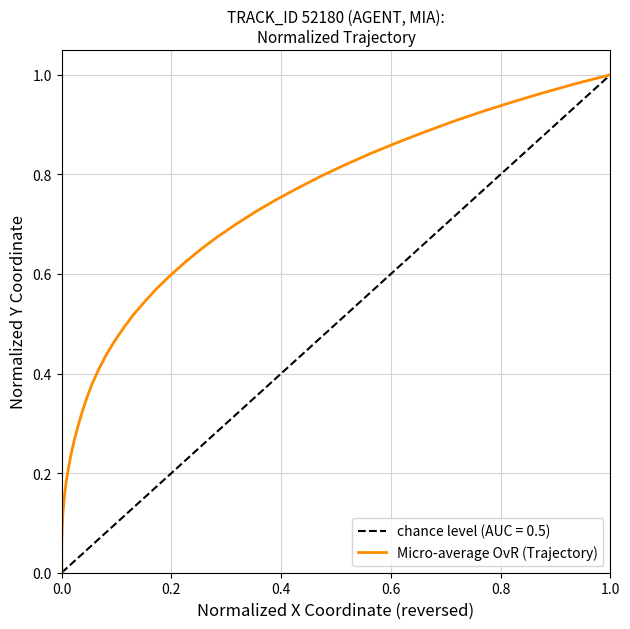

What is the difference between the maximum and minimum values?

1.0